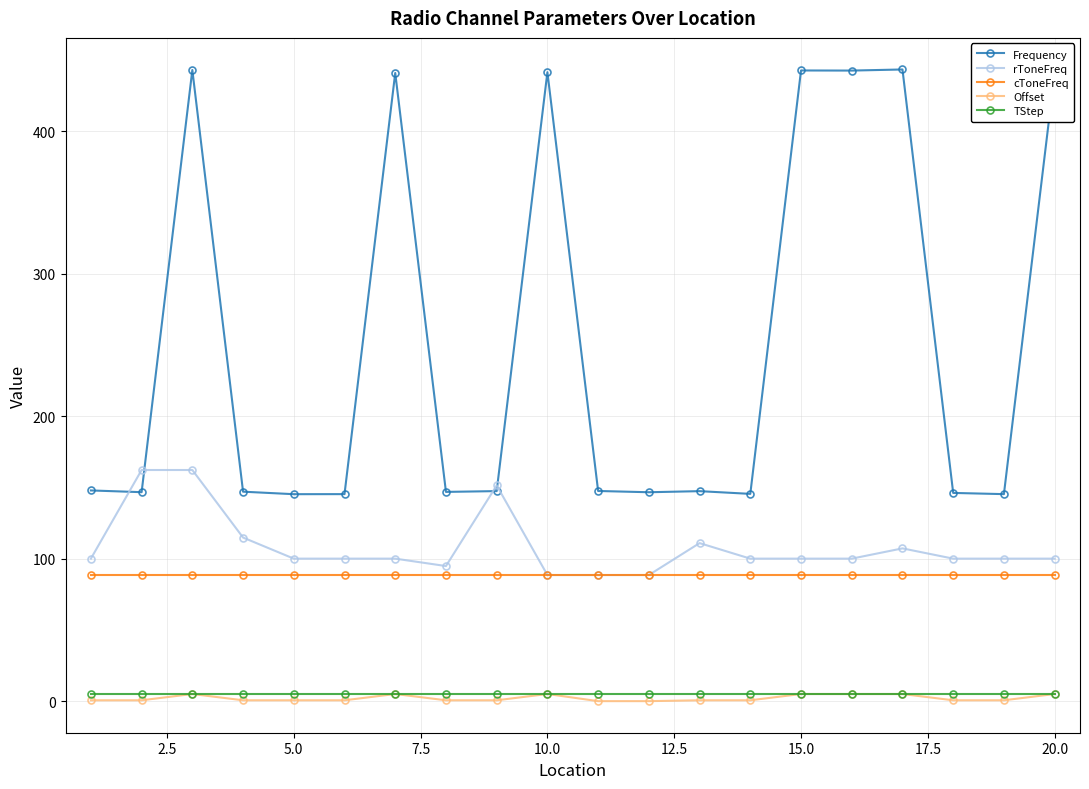

Count the number of categories in the chart.

20